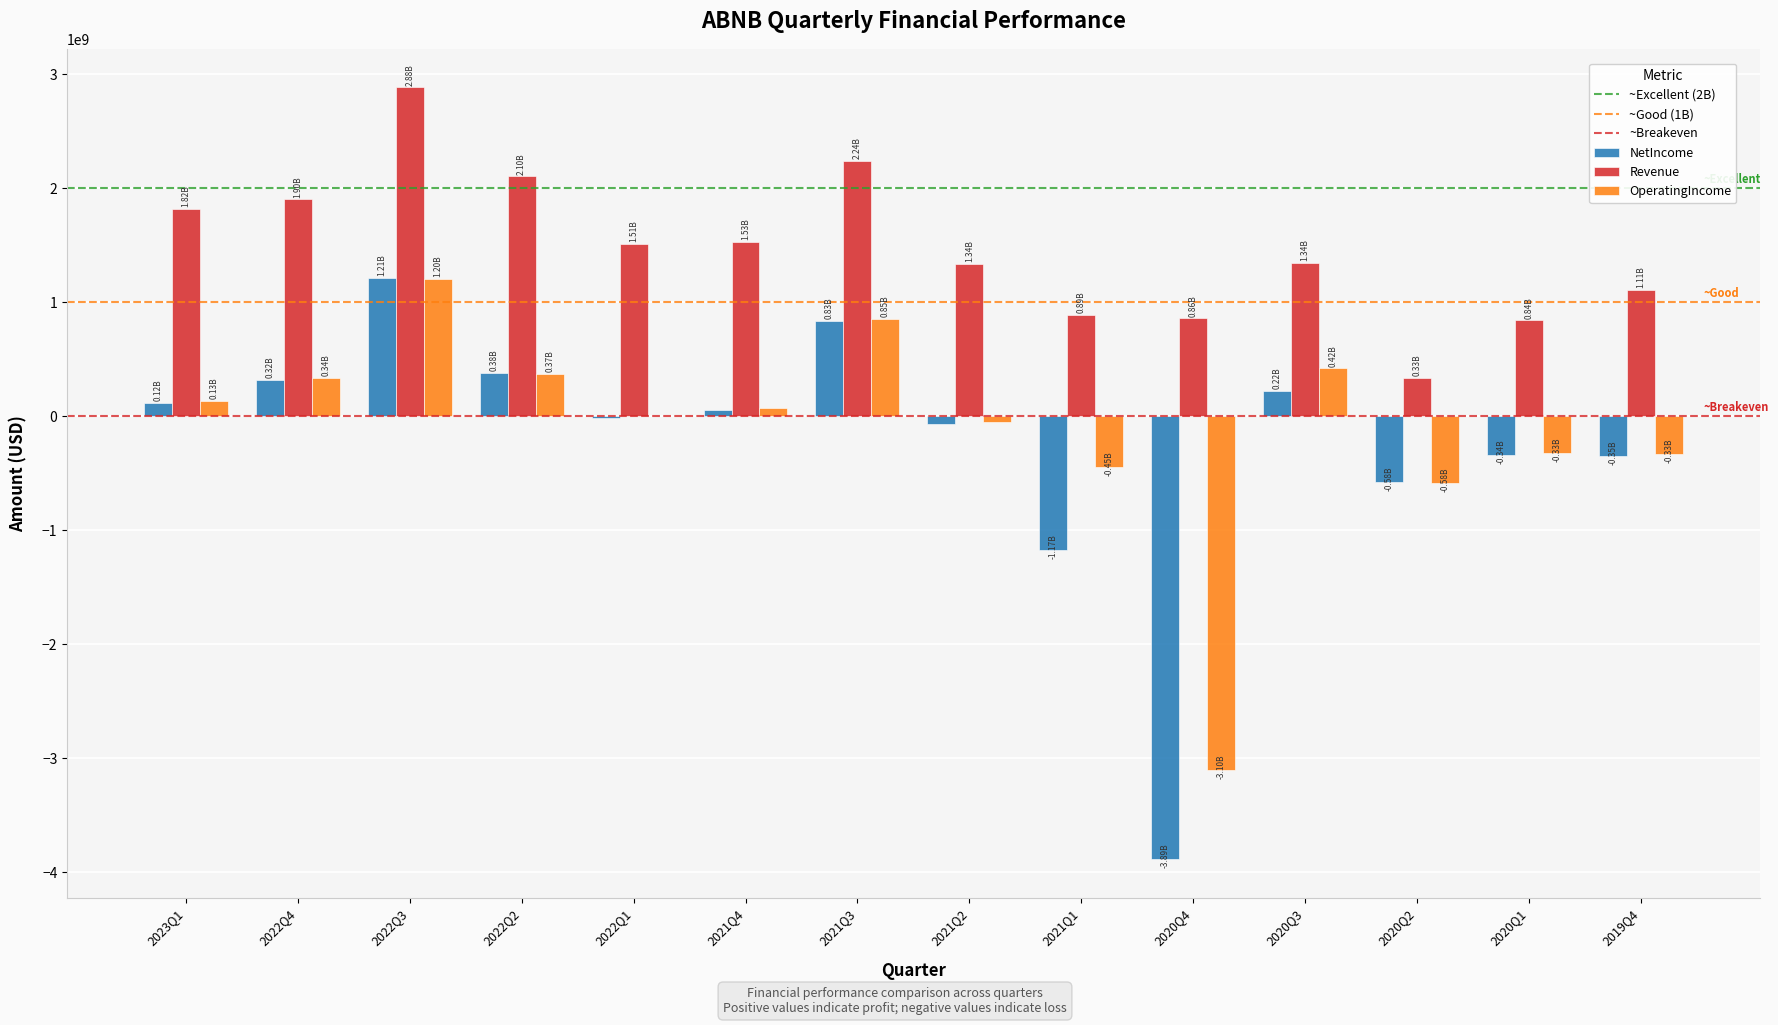

Which series changed the most between 2021Q3 and 2020Q3?

Revenue